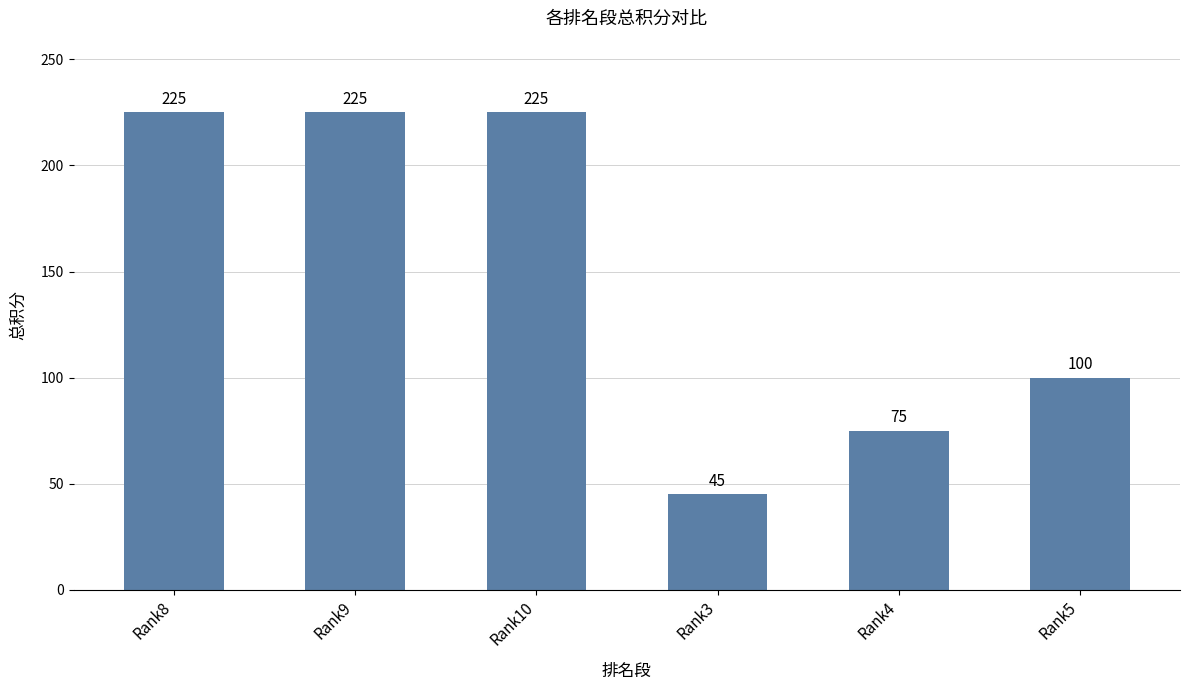

What is the sum of all values?

895